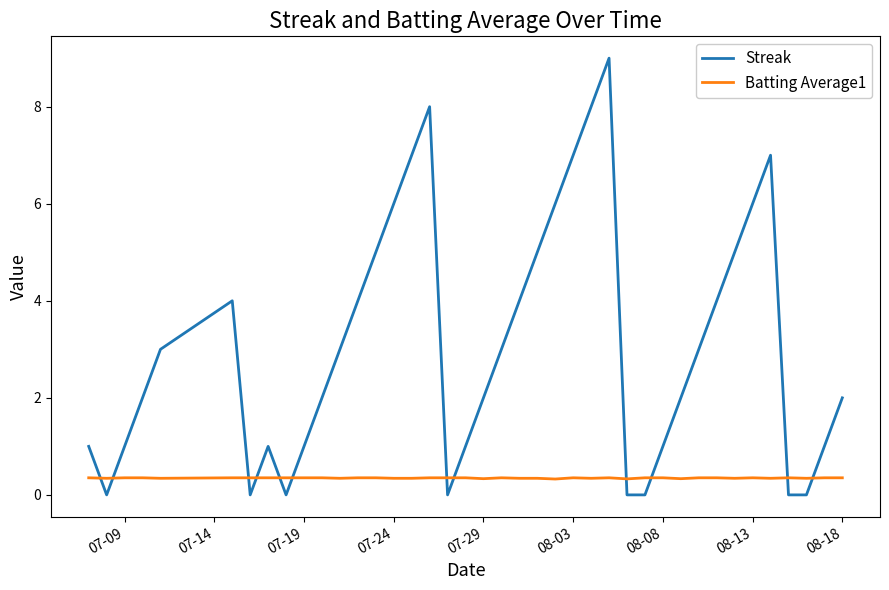

What is the difference between the maximum and second lowest values in the Streak series?

9.0